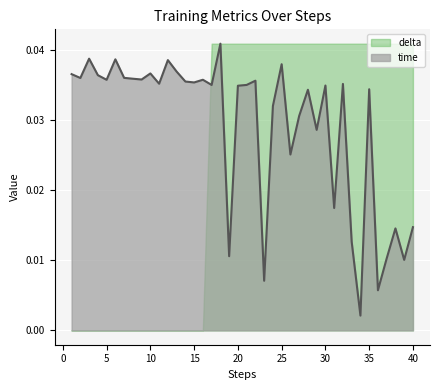

The chart shows a value of 0.0 at 37. True or false?

False